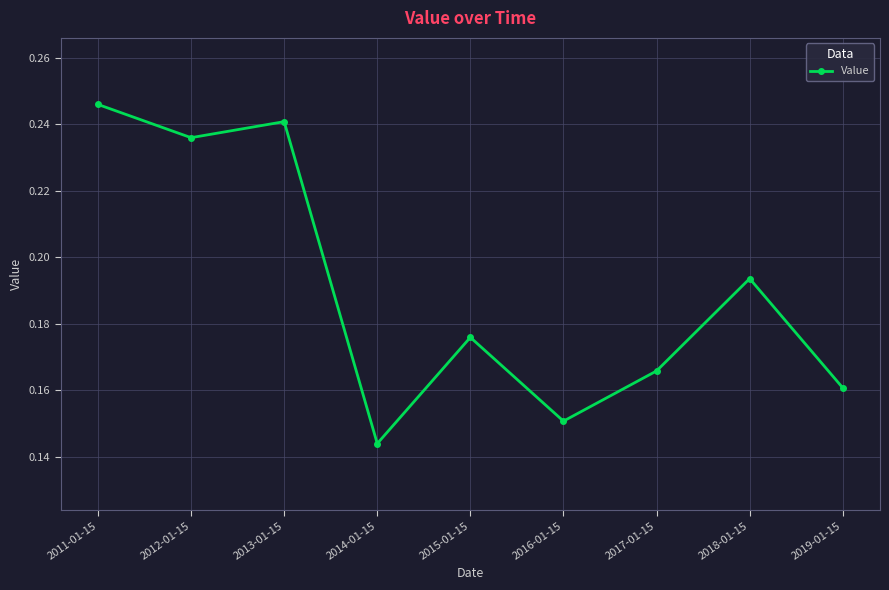

What is the change in value from 2011-01-15 to 2015-01-15?

-0.1